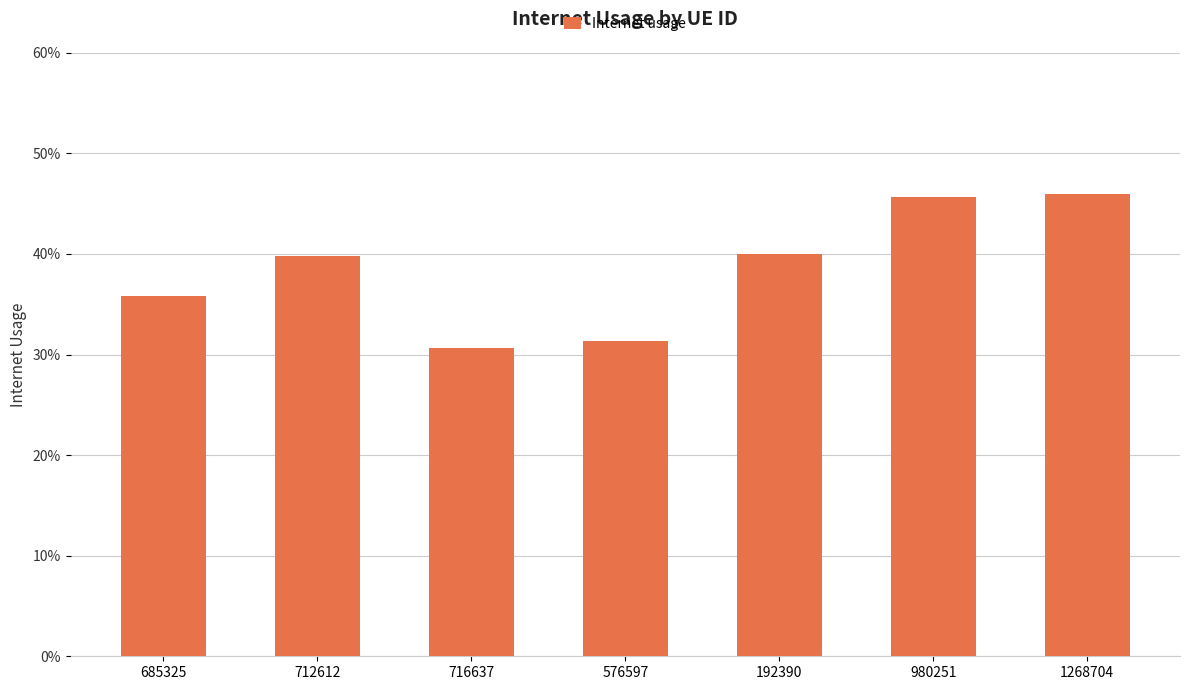

Does the chart contain any negative values?

No